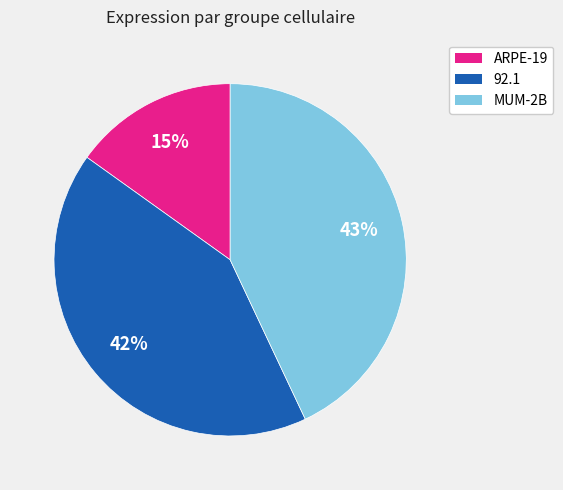

Rank the categories by value from highest to lowest.

MUM-2B, 92.1, ARPE-19